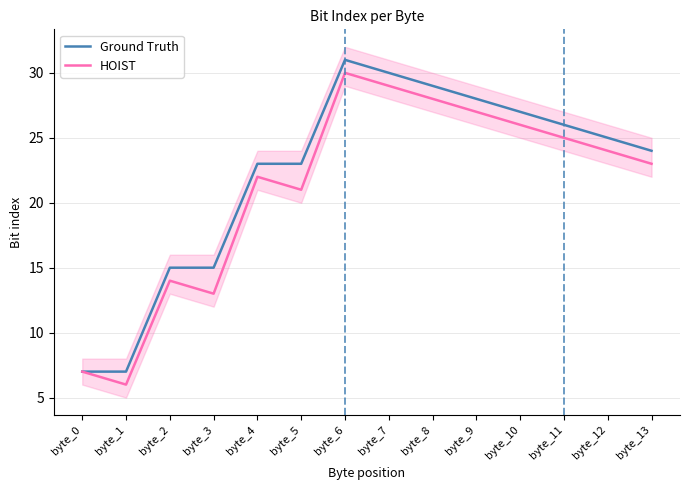

True or false: Ground Truth and HOIST intersect in this chart.

False